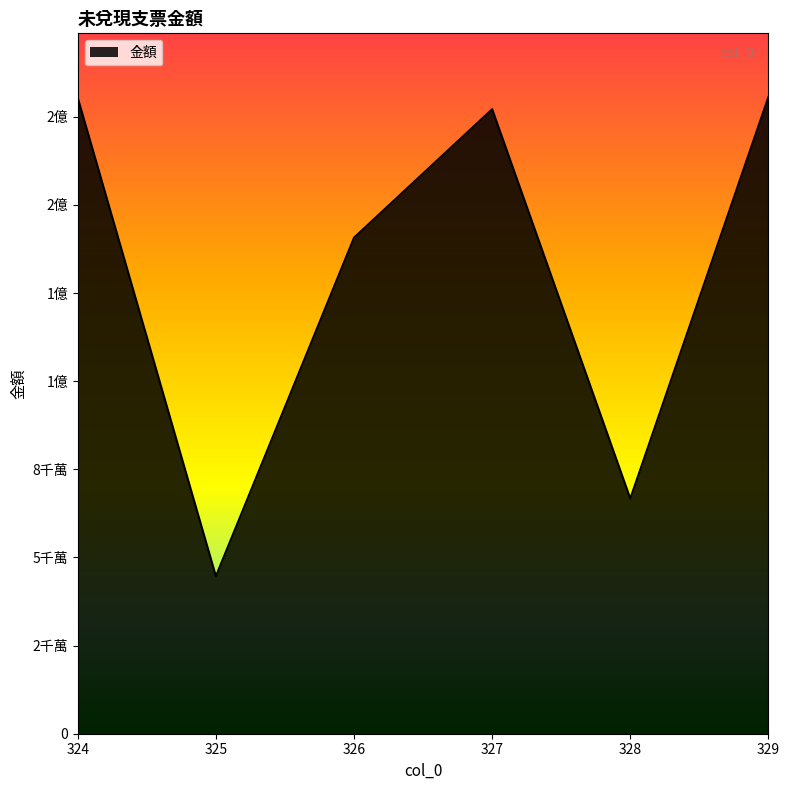

What is the ratio of the value at 325 to the value at 324?

0.2